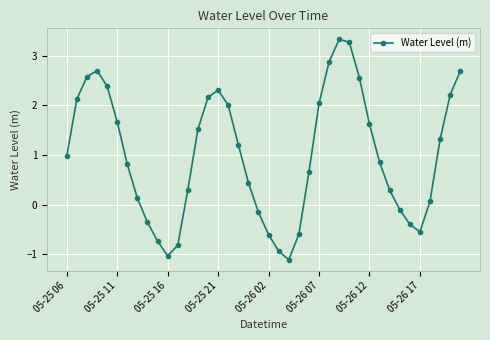

What is the value of the 10th point from the left?

-0.7